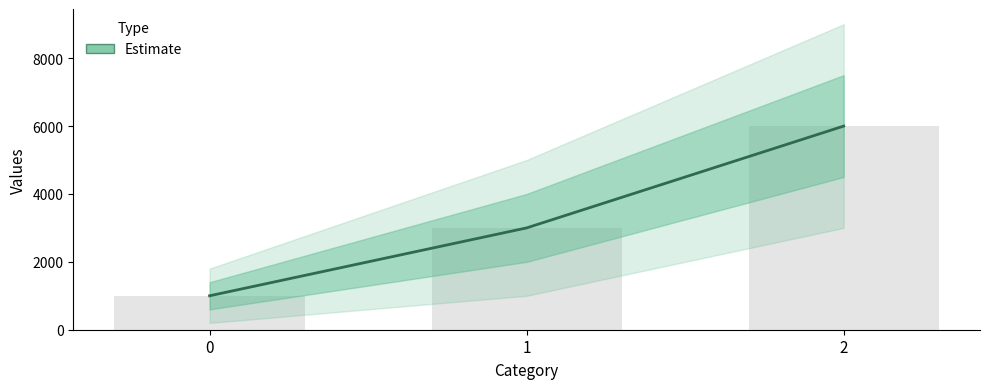

What is the sum of the values at 0 and 2?

7000